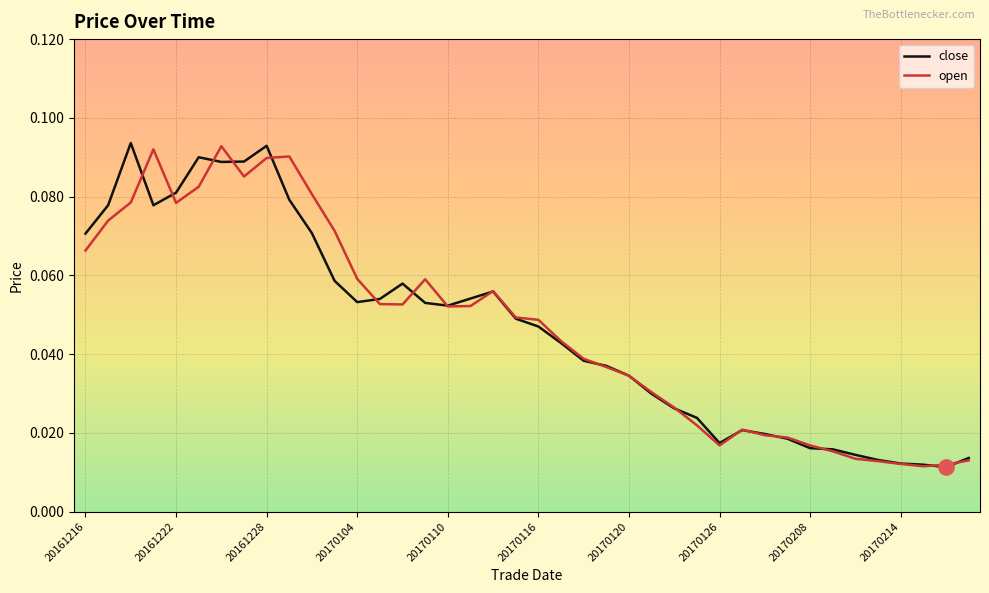

What are all the series names shown in the legend?

close, open